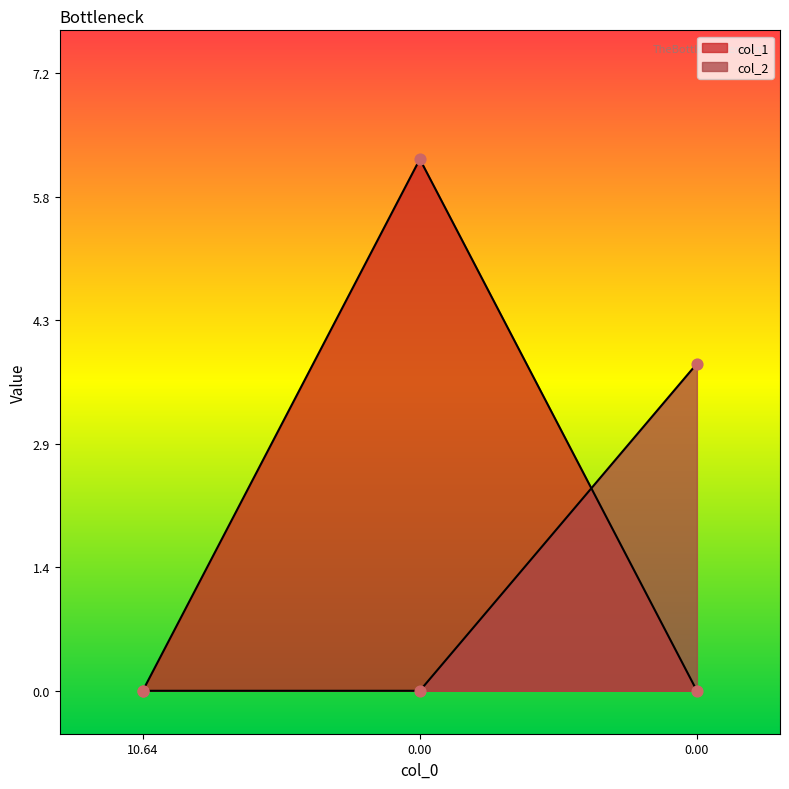

At how many categories does at least one series exceed 1?

2